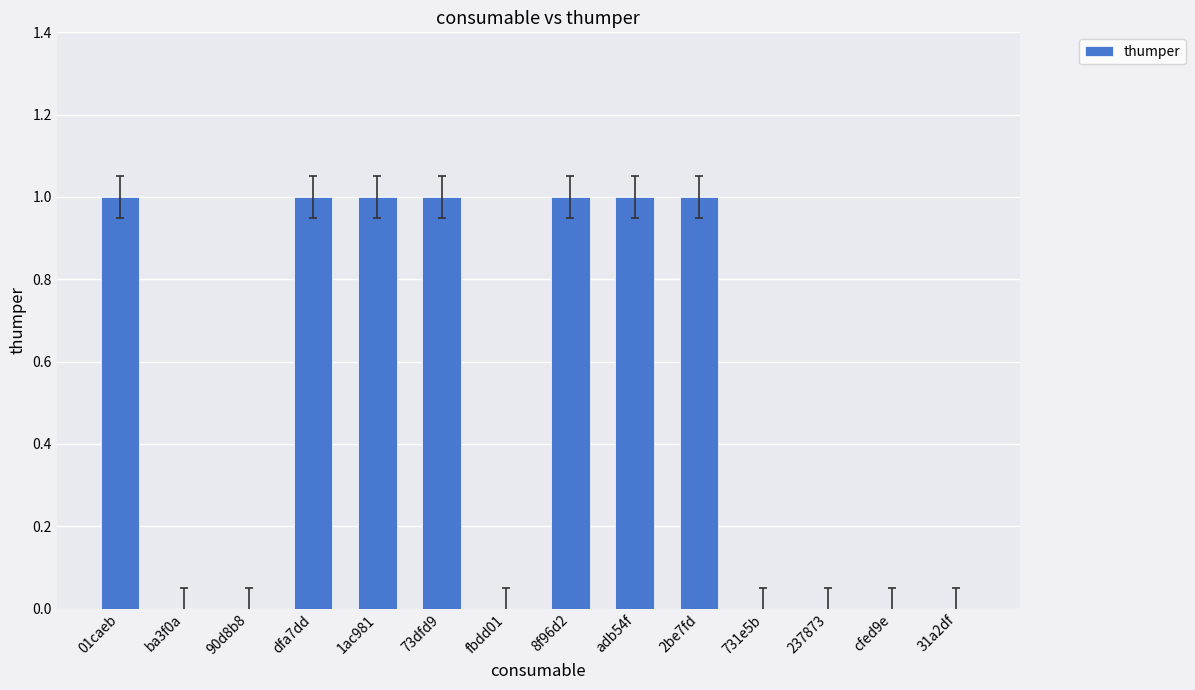

Which has a higher value, 2be7fd or fbdd01?

2be7fd